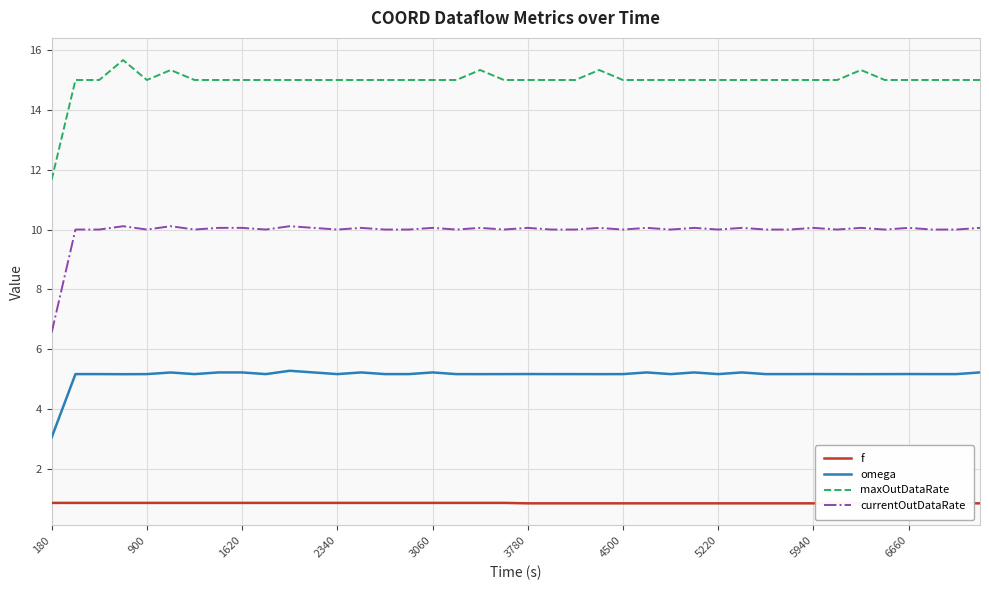

How many lines are shown in the chart?

4